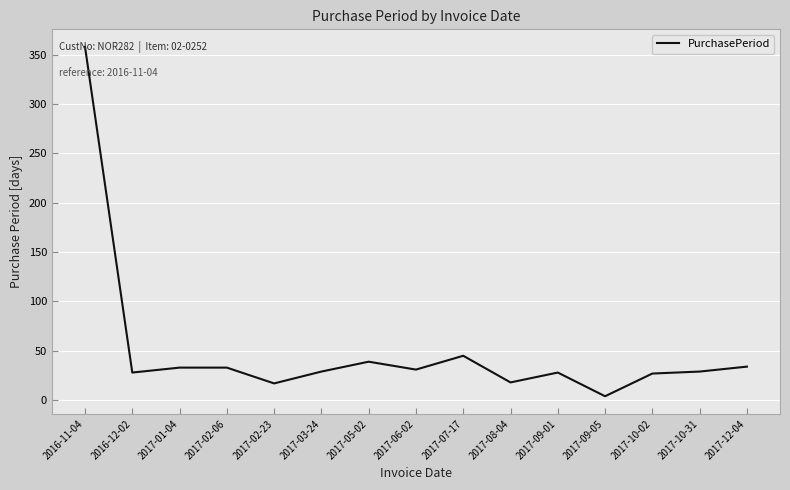

What is the average value?

50